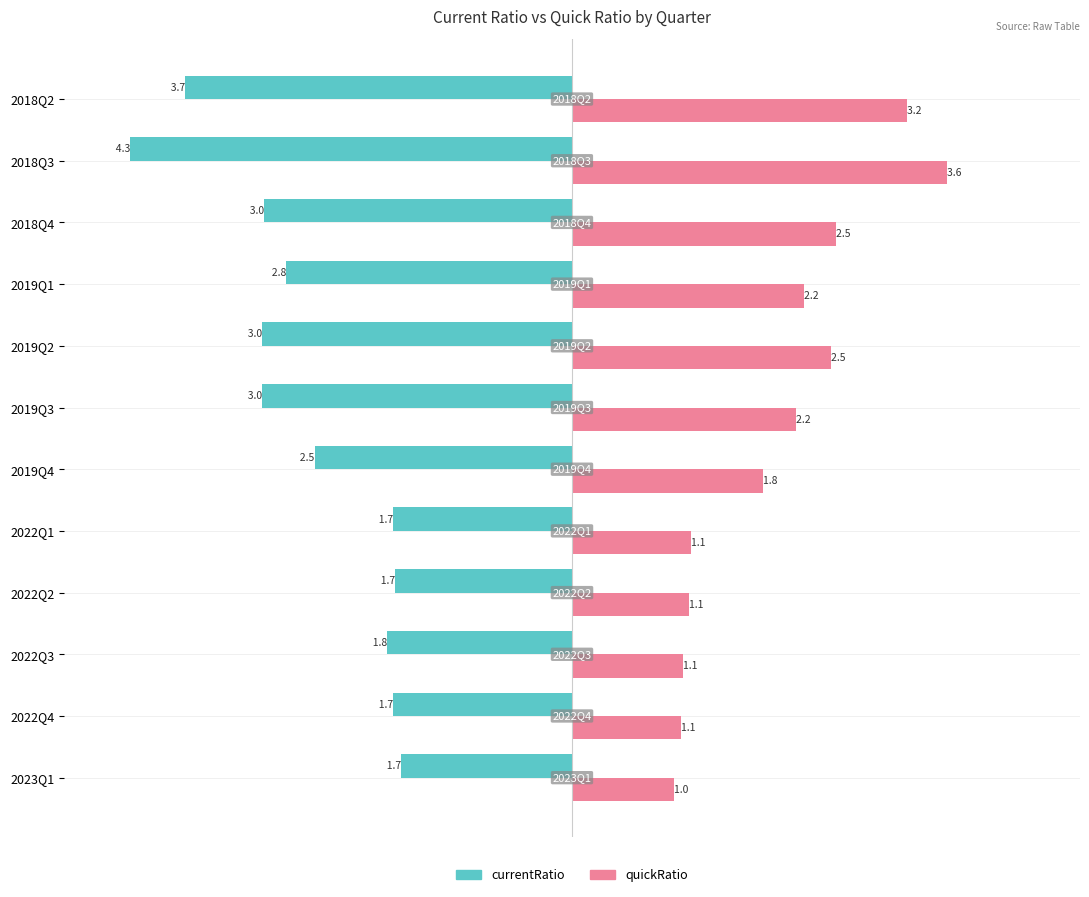

At which label is quickRatio closest to 2?

2019Q4